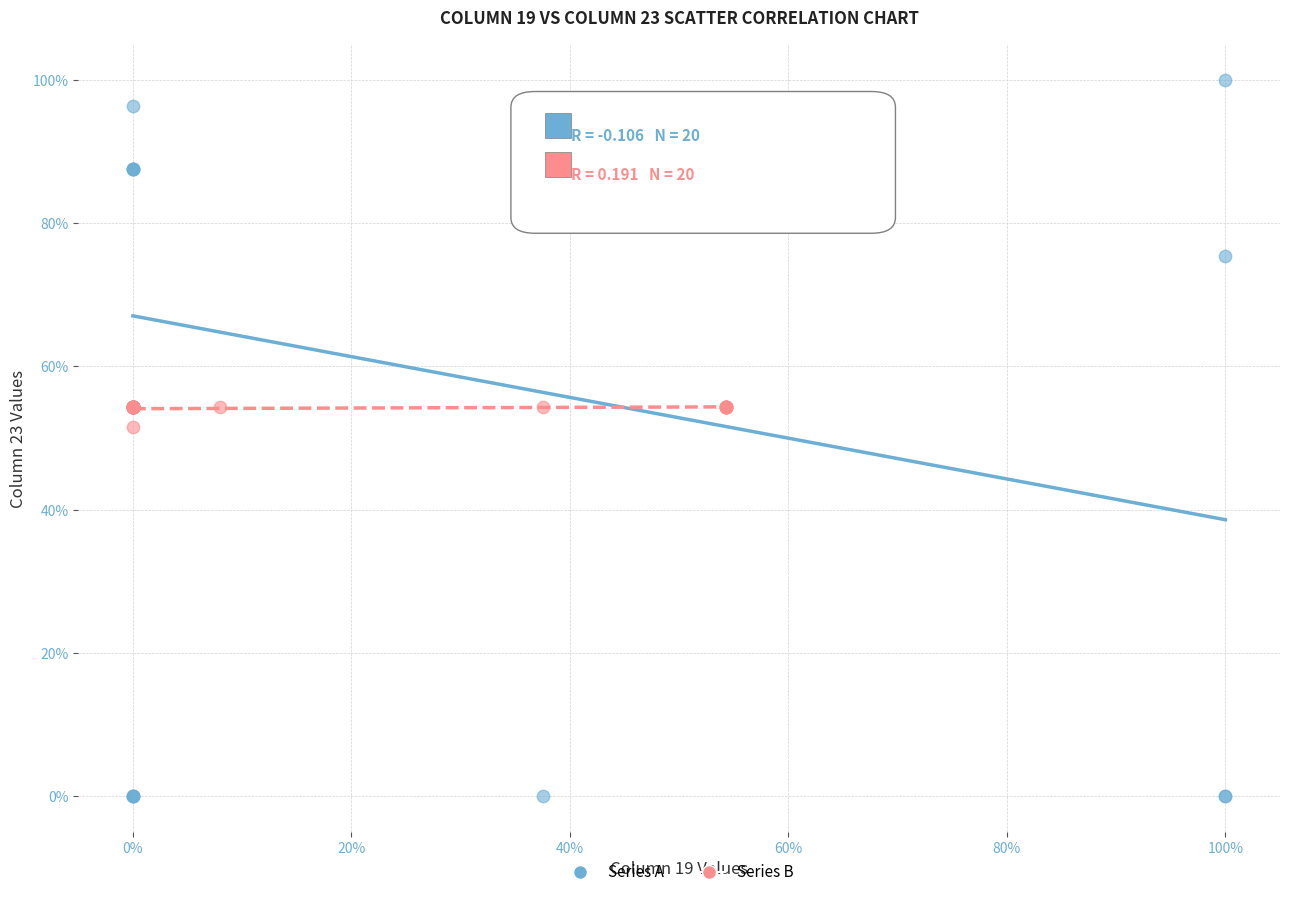

What are all the series names shown in the legend?

Series A, Series B